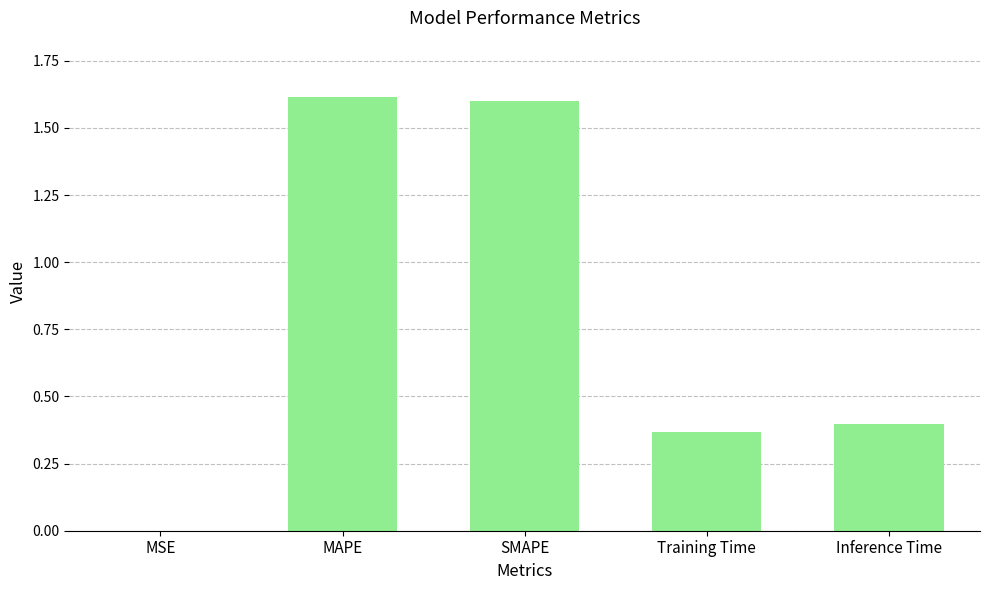

What is the greatest value displayed?

1.6